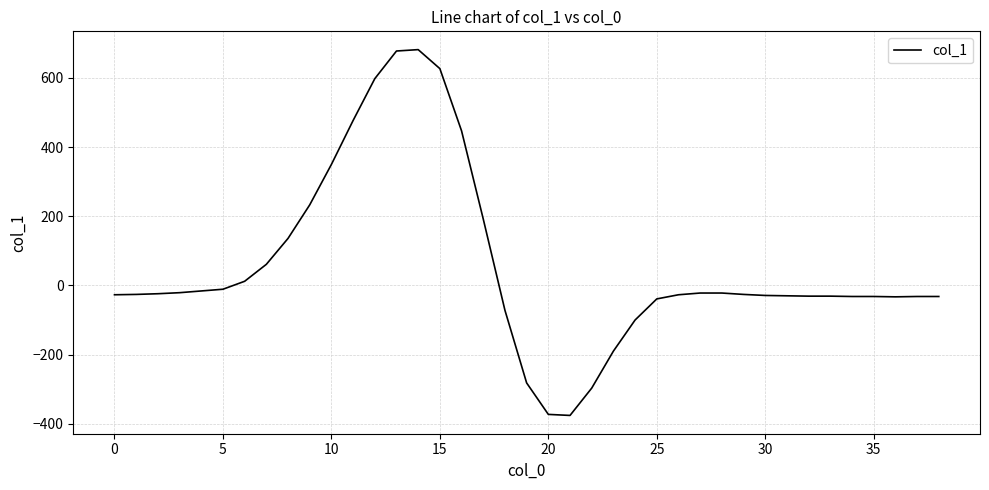

What is the maximum value shown in the chart?

682